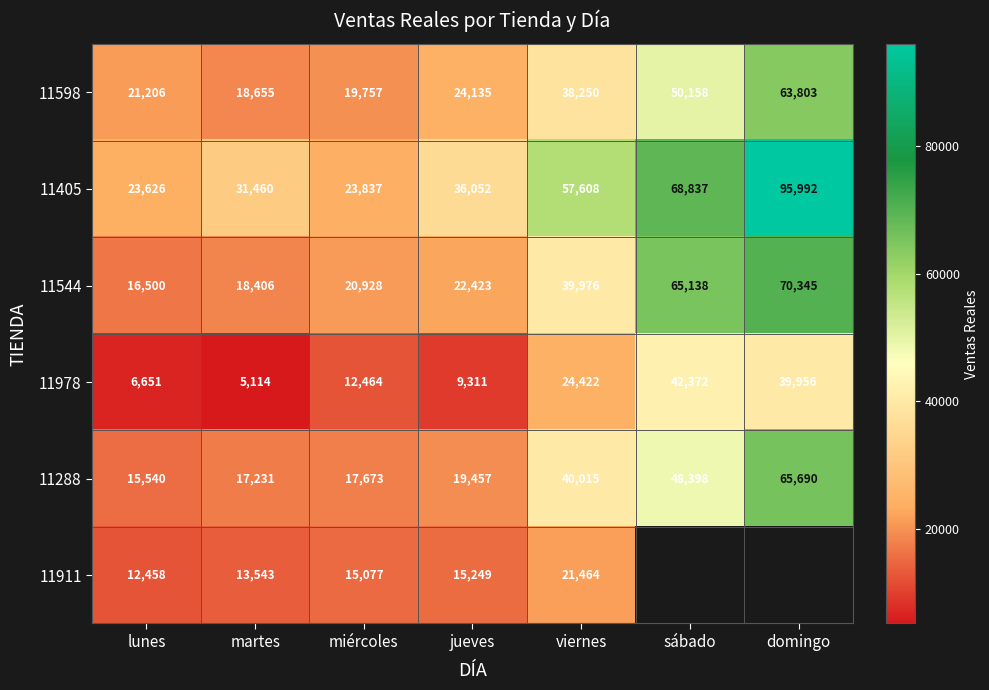

Rank the series at martes from highest to lowest value.

11405, 11598, 11544, 11288, 11911, 11978